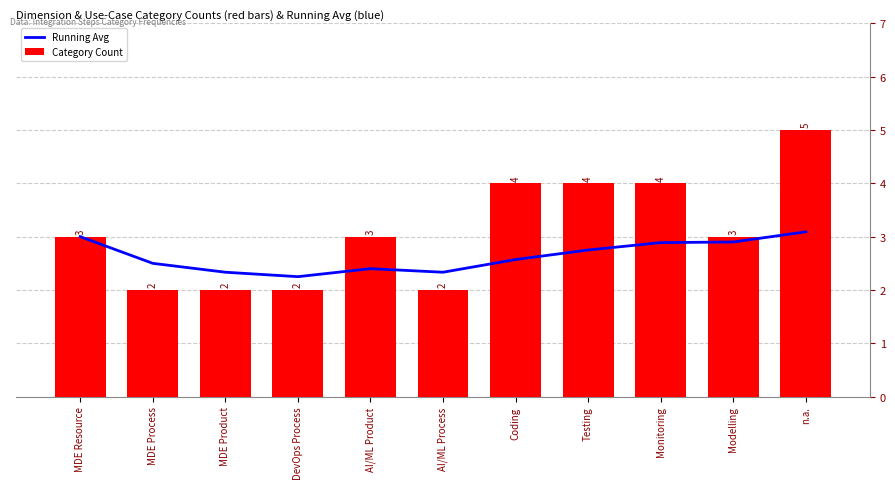

The value of Category Count at AI/ML Product is 4.5. True or false?

False